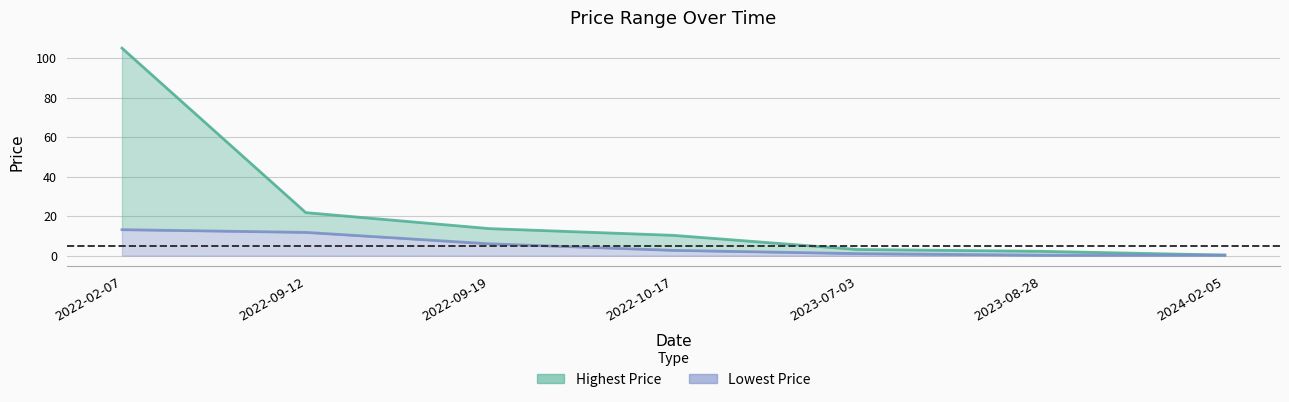

What is the value of the Highest Price point at the 6th from the left?

2.2